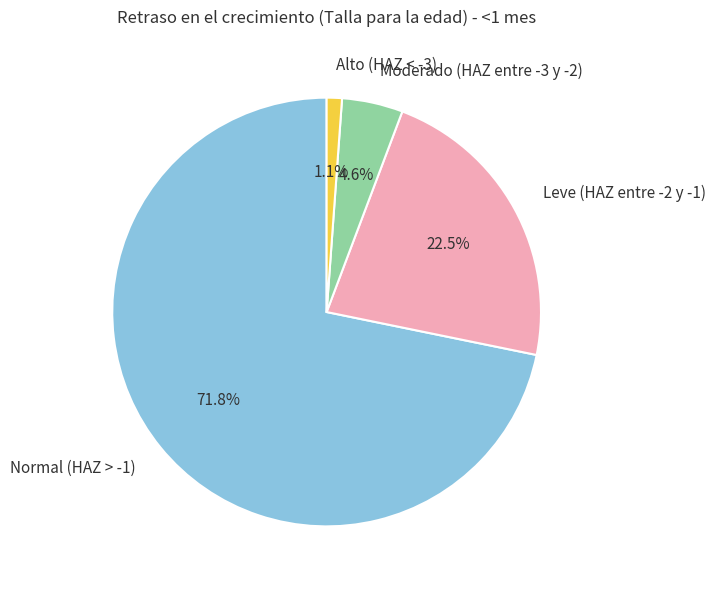

To the nearest percent, what percentage of the pie is Alto (HAZ < -3)?

1%